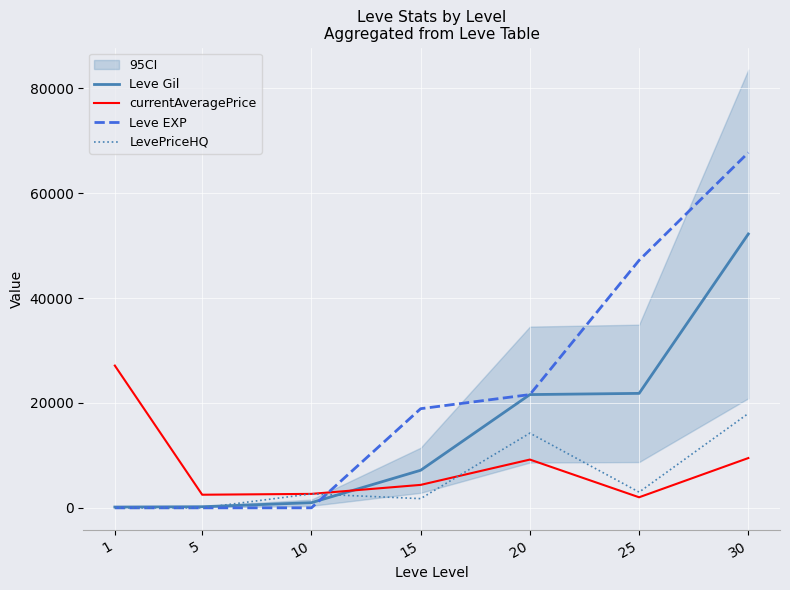

How many values in the Leve EXP series are below 18910?

3